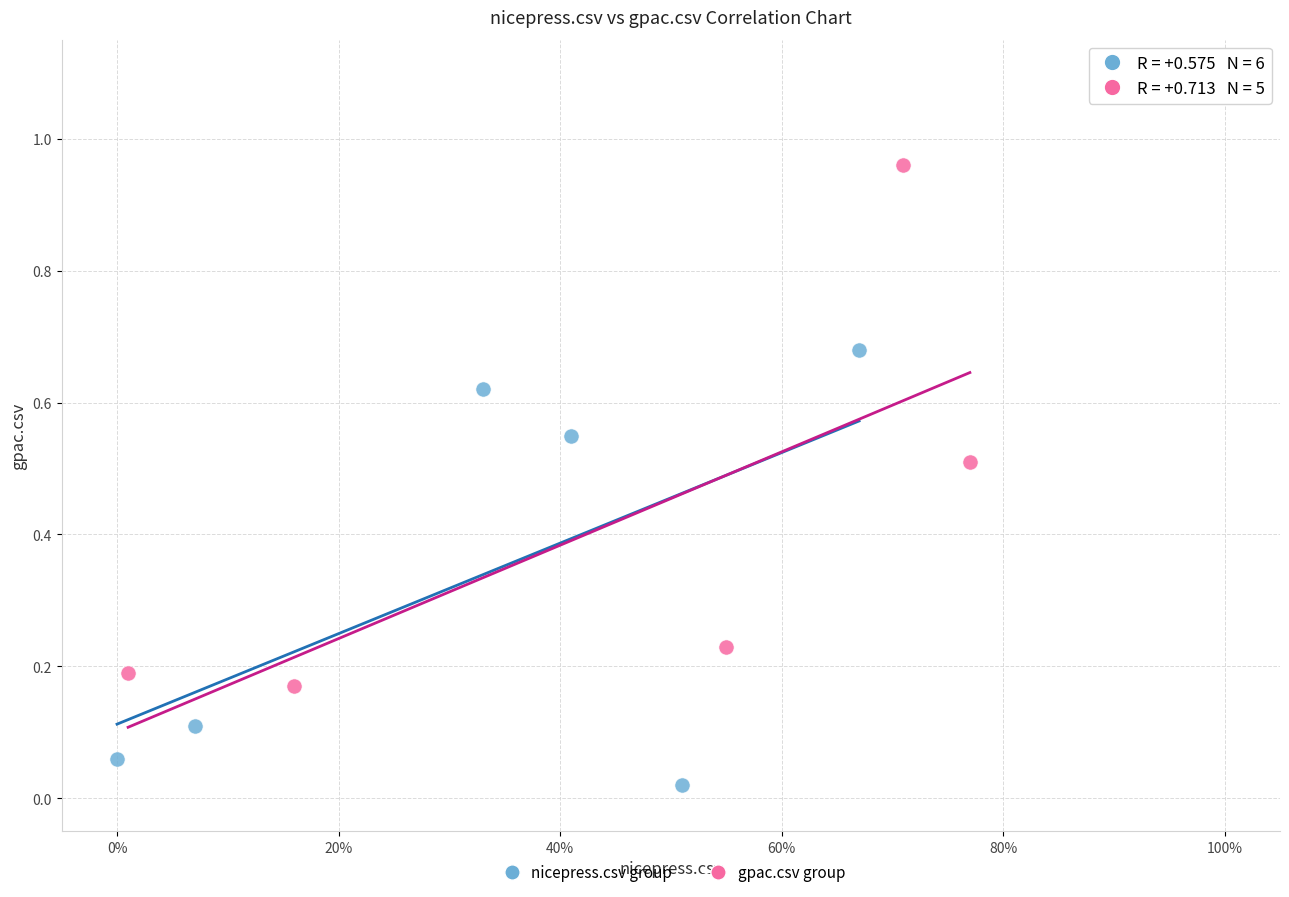

Which series reaches the minimum Y coordinate?

nicepress.csv group